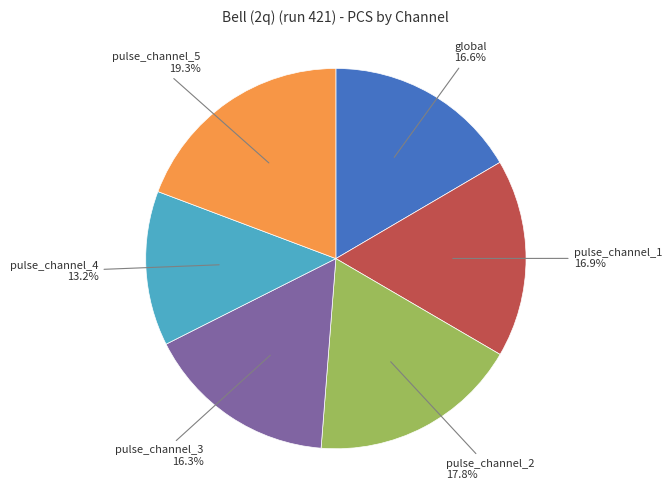

How many segments does this pie chart have?

6